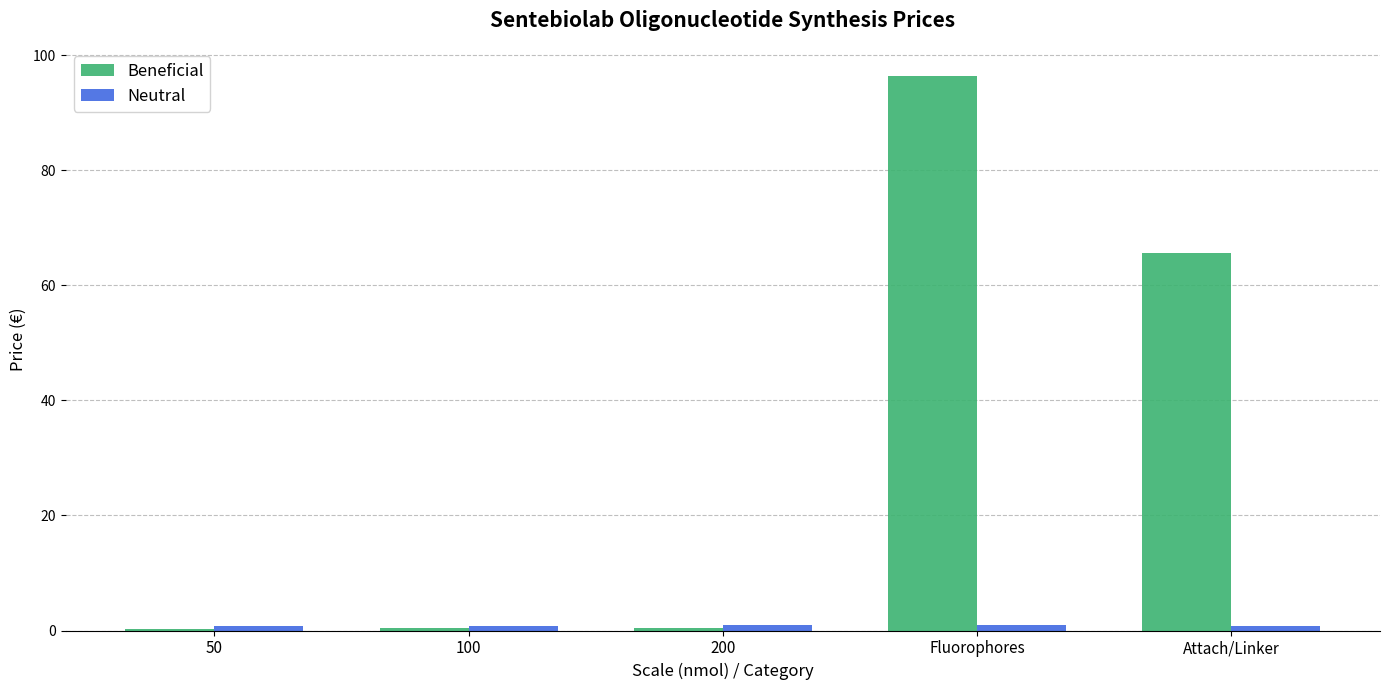

Between Fluorophores and Attach/Linker, which series saw the biggest shift?

Beneficial